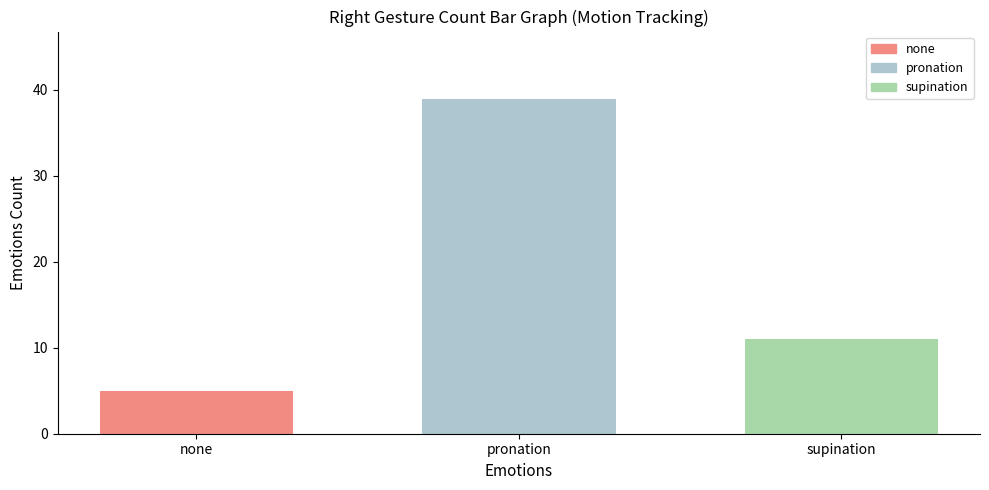

Which series has the widest spread of values?

none